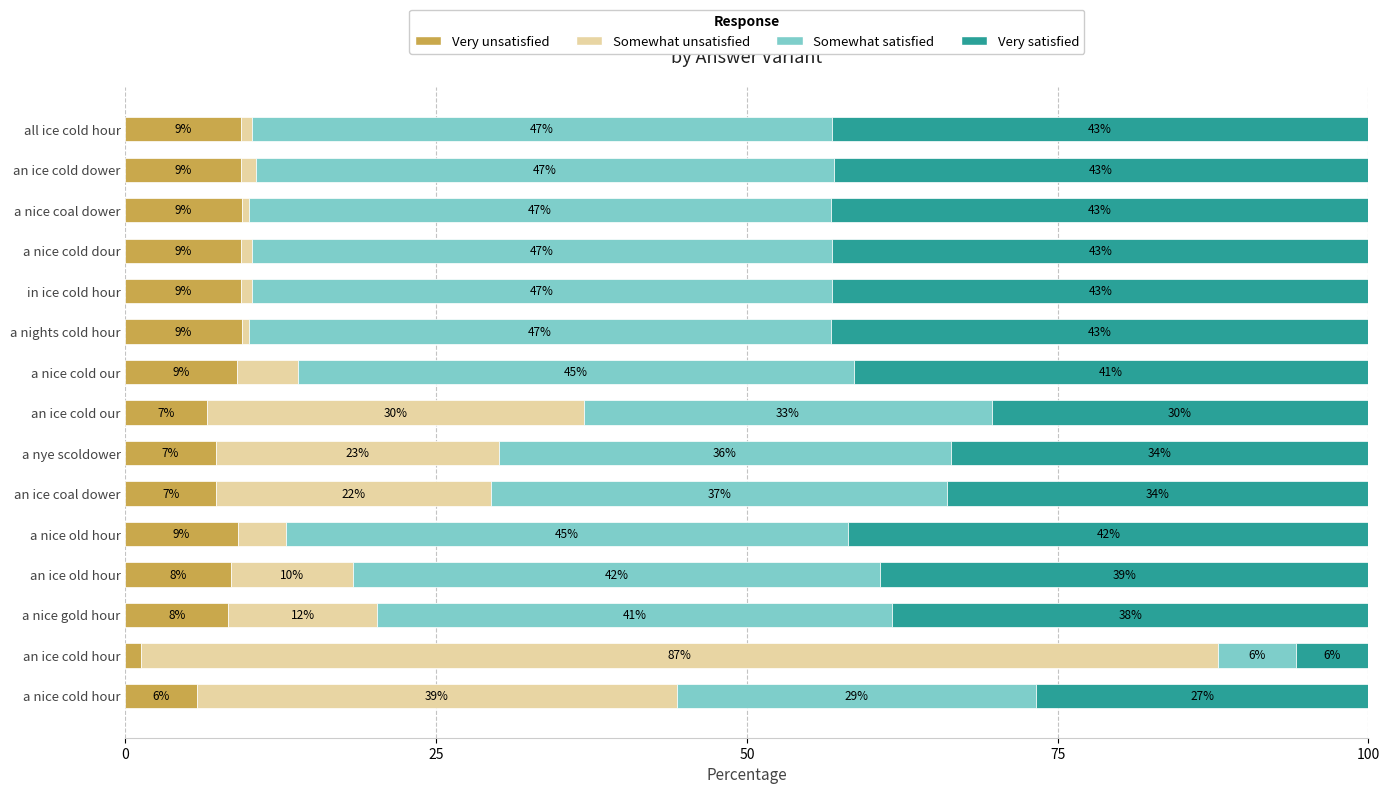

Which category has the lowest value in the Very unsatisfied series?

an ice cold hour